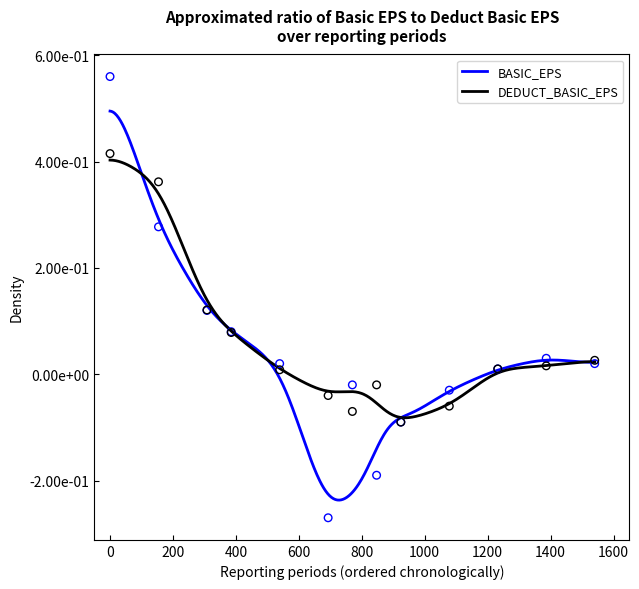

At how many categories does at least one series exceed 0?

8